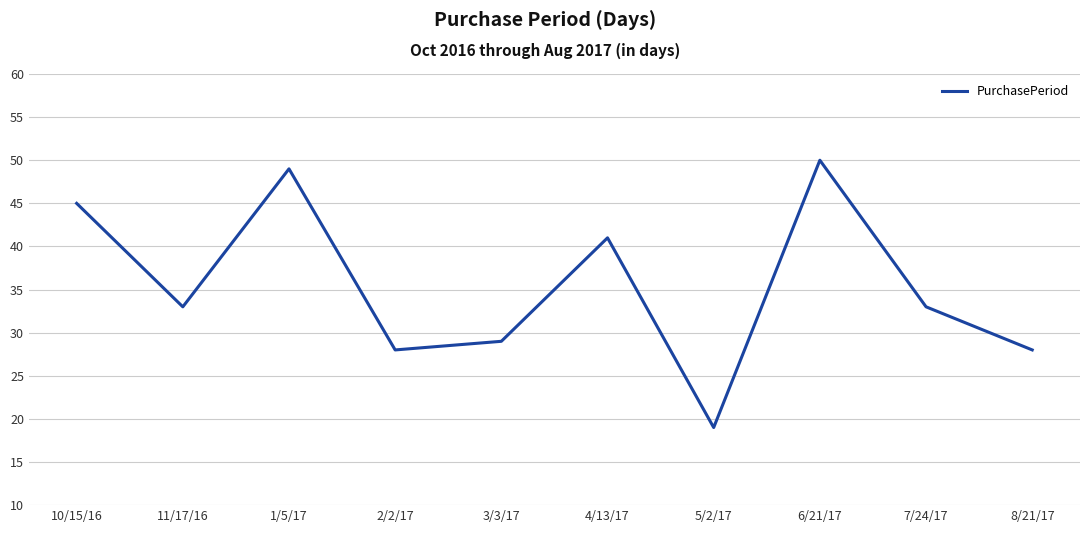

What position from the left is 4/13/17?

6